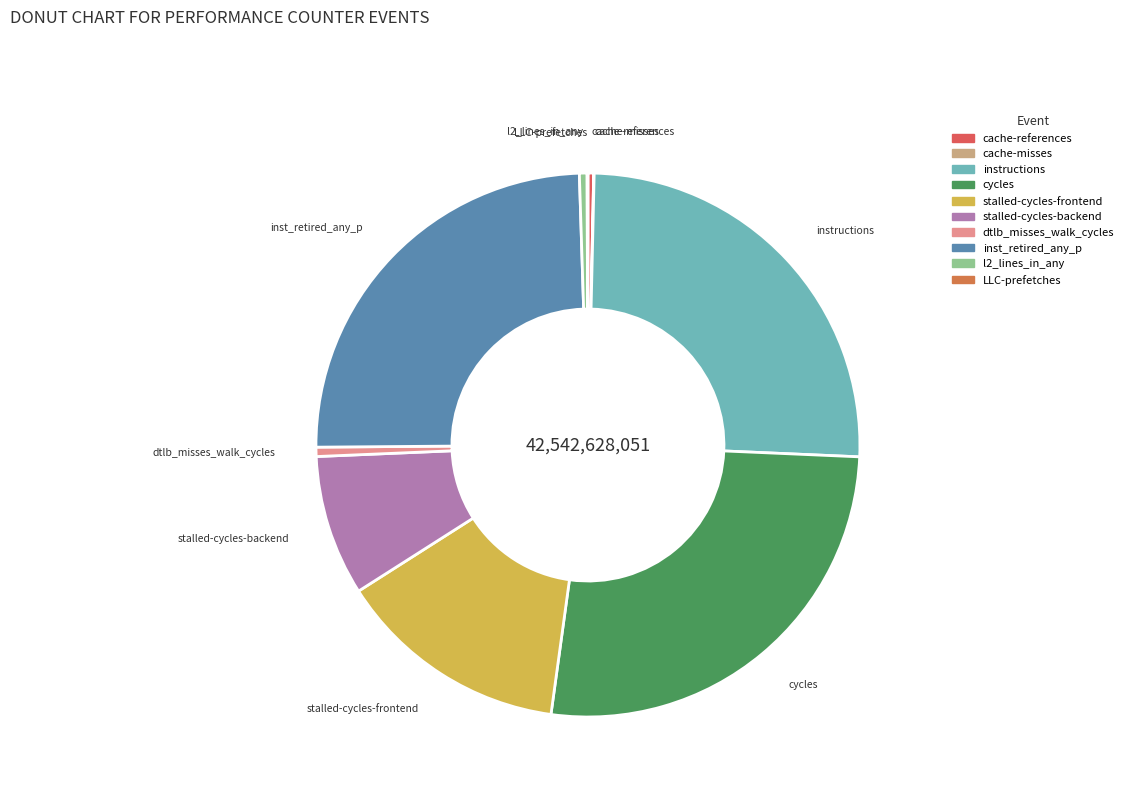

Is it true that cycles is 26% of the pie?

True